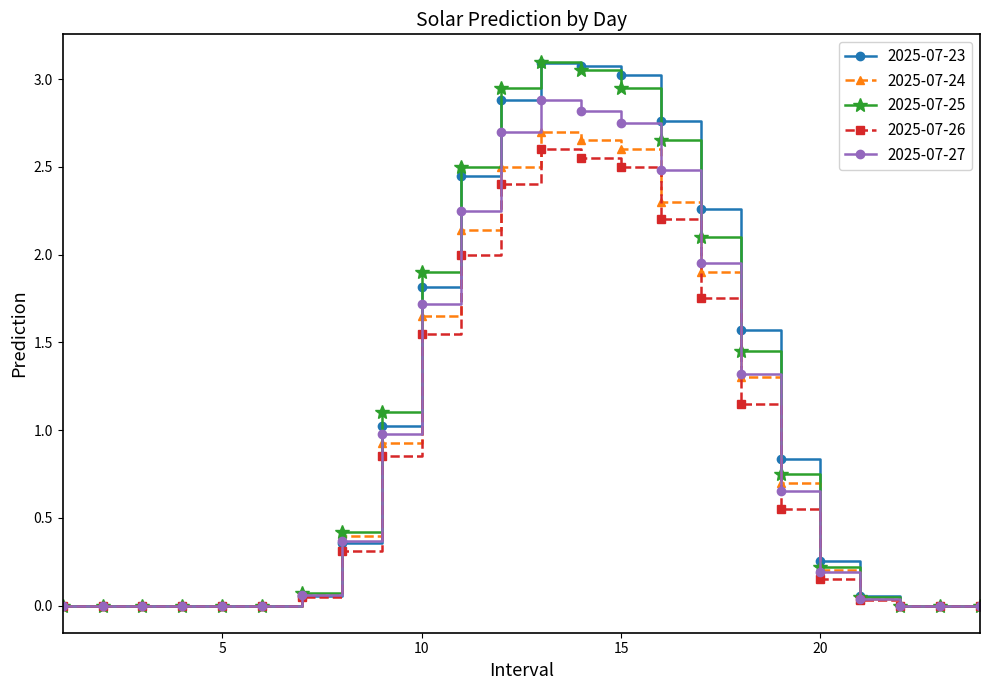

What is the difference between the second highest and second lowest values in the 2025-07-23 series?

3.1